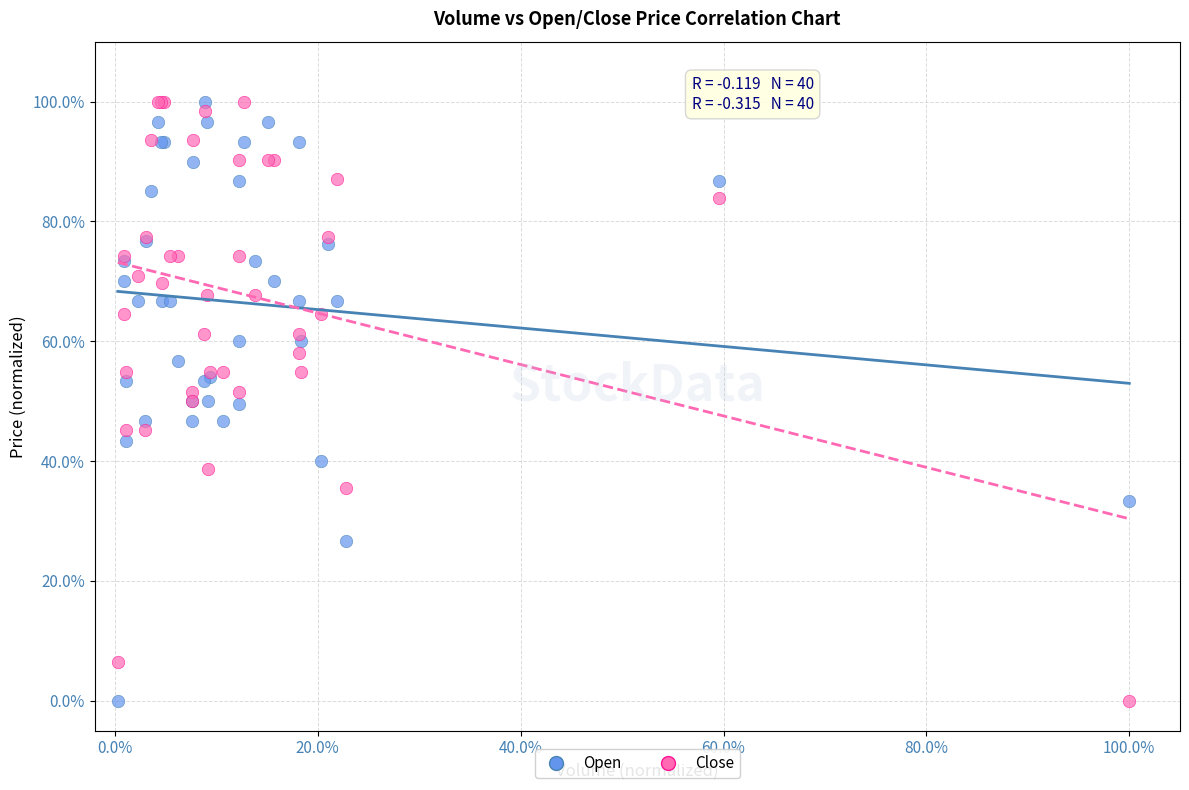

What are all the series names shown in the legend?

Open, Close